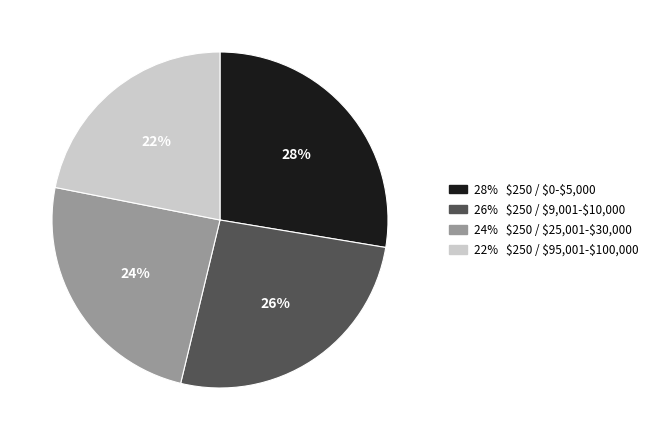

To the nearest percent, what is the difference between the largest and smallest slice percentages?

6%